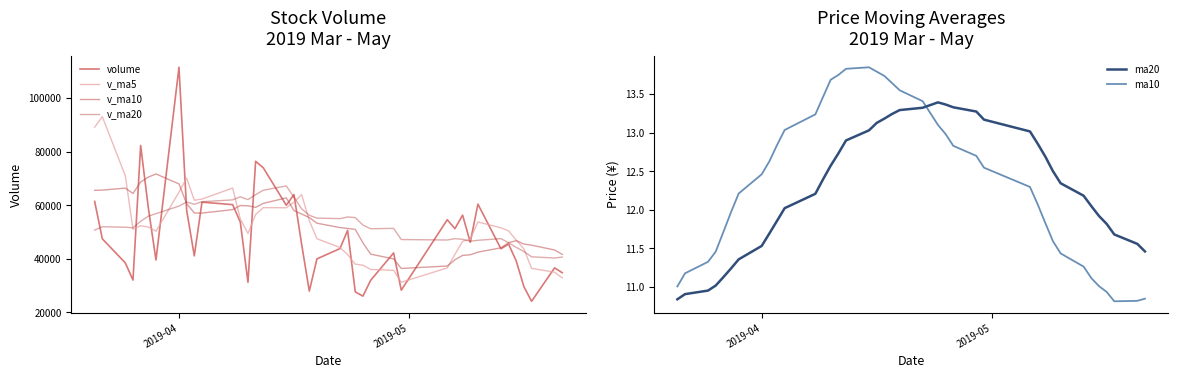

Which series ends up on top after the final intersection of ma10 and ma20?

ma20